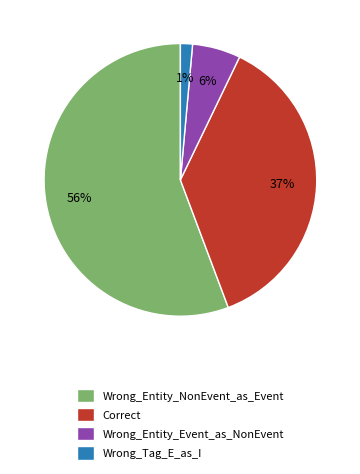

To the nearest percent, what portion does Wrong_Entity_NonEvent_as_Event represent?

56%